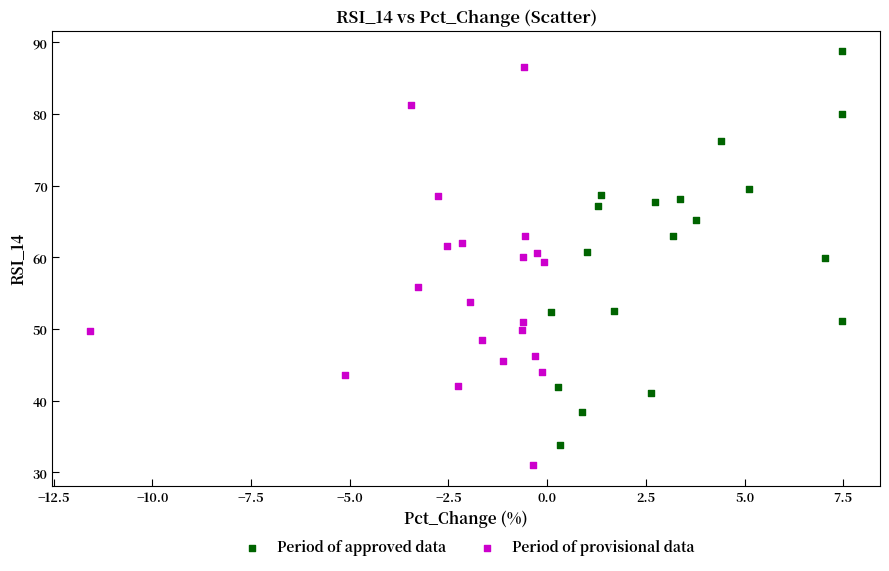

Which series reaches the minimum Y coordinate?

Period of provisional data